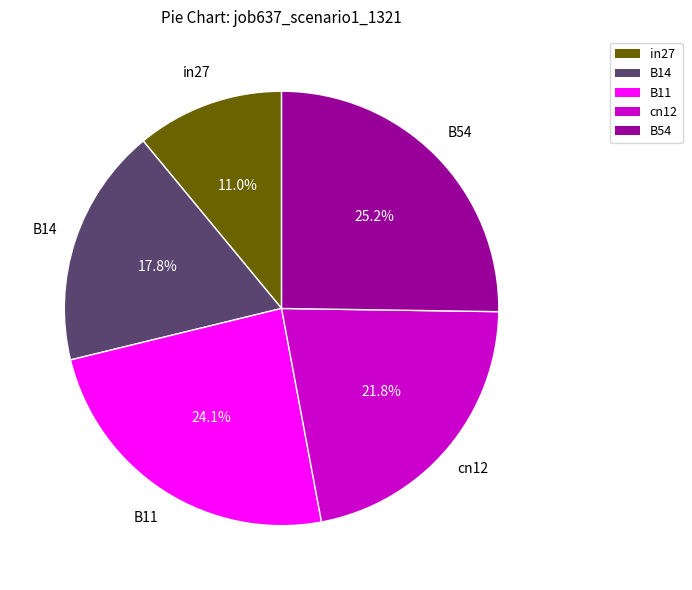

Which slice is the smallest?

in27